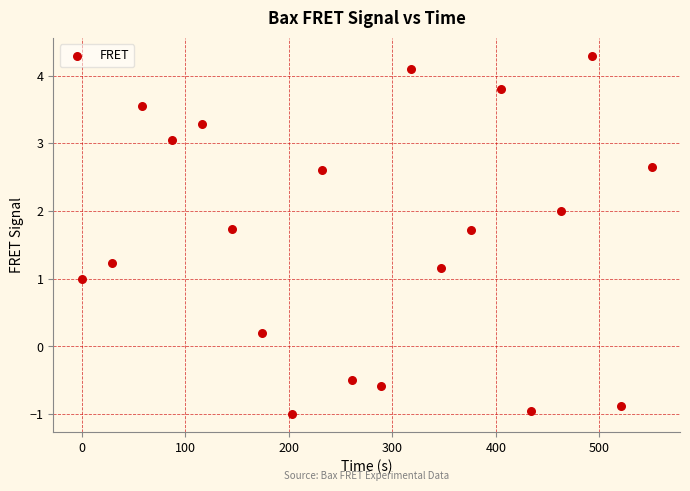

What is the range of X values (max minus min)?

550.3